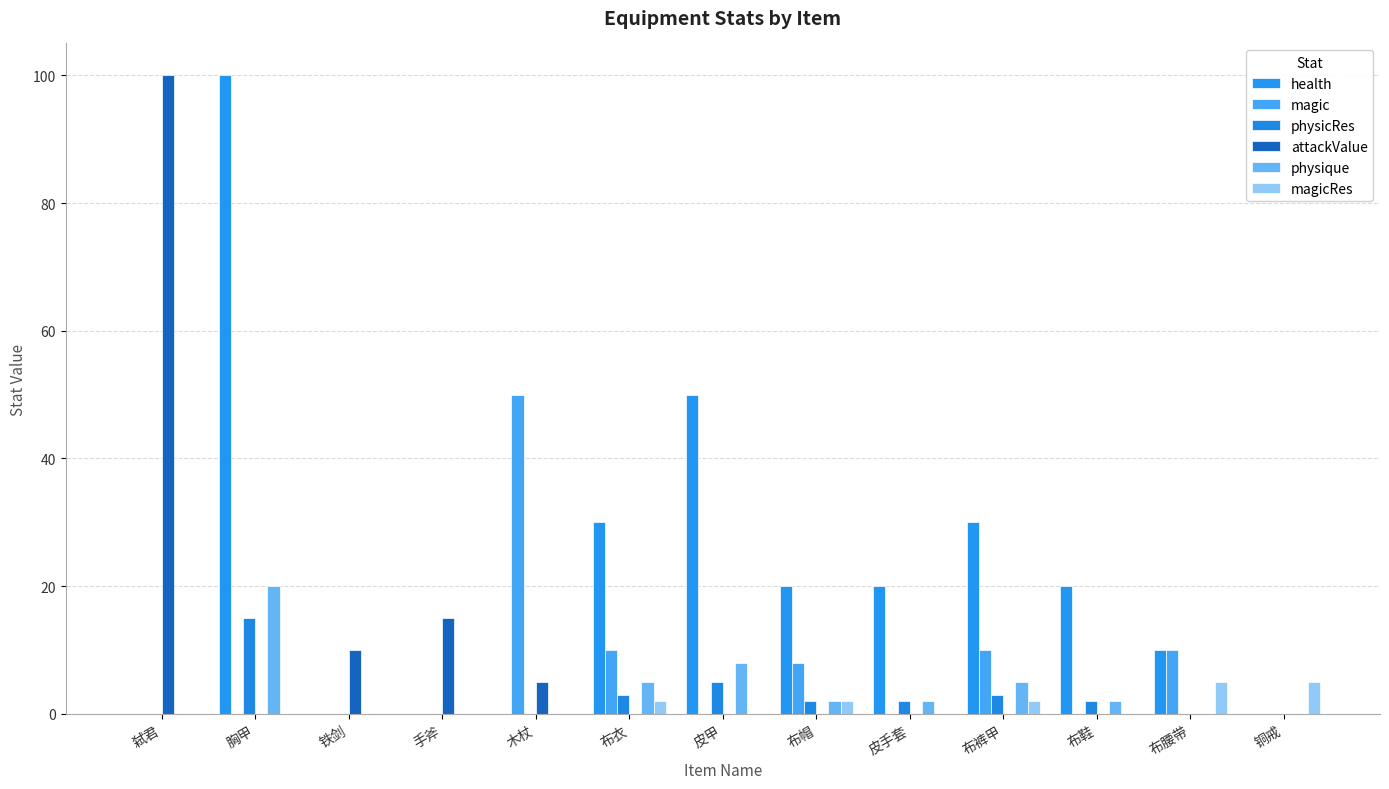

Reading left to right, what are all the values shown in this chart?

health: 0	100	0	0	0	30	50	20	20	30	20	10	0
magic: 0	0	0	0	50	10	0	8	0	10	0	10	0
physicRes: 0	15	0	0	0	3	5	2	2	3	2	0	0
attackValue: 100	0	10	15	5	0	0	0	0	0	0	0	0
physique: 0	20	0	0	0	5	8	2	2	5	2	0	0
magicRes: 0	0	0	0	0	2	0	2	0	2	0	5	5